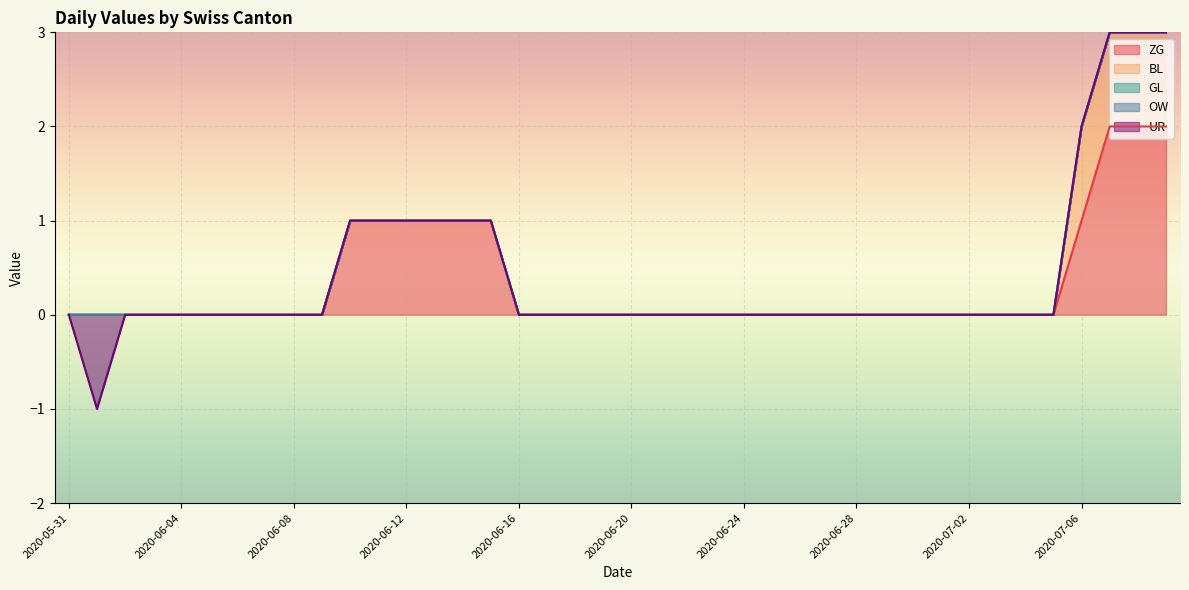

True or false: BL and UR cross at least once.

False